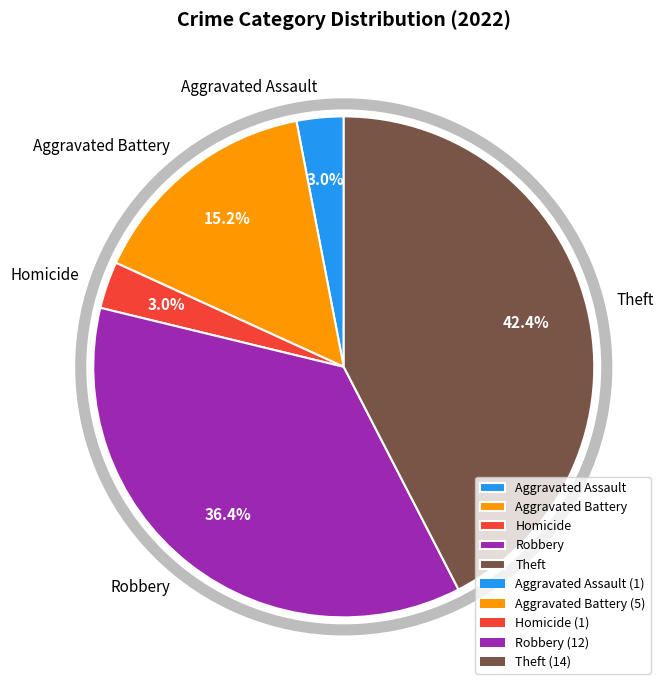

Which slice is the largest?

Theft